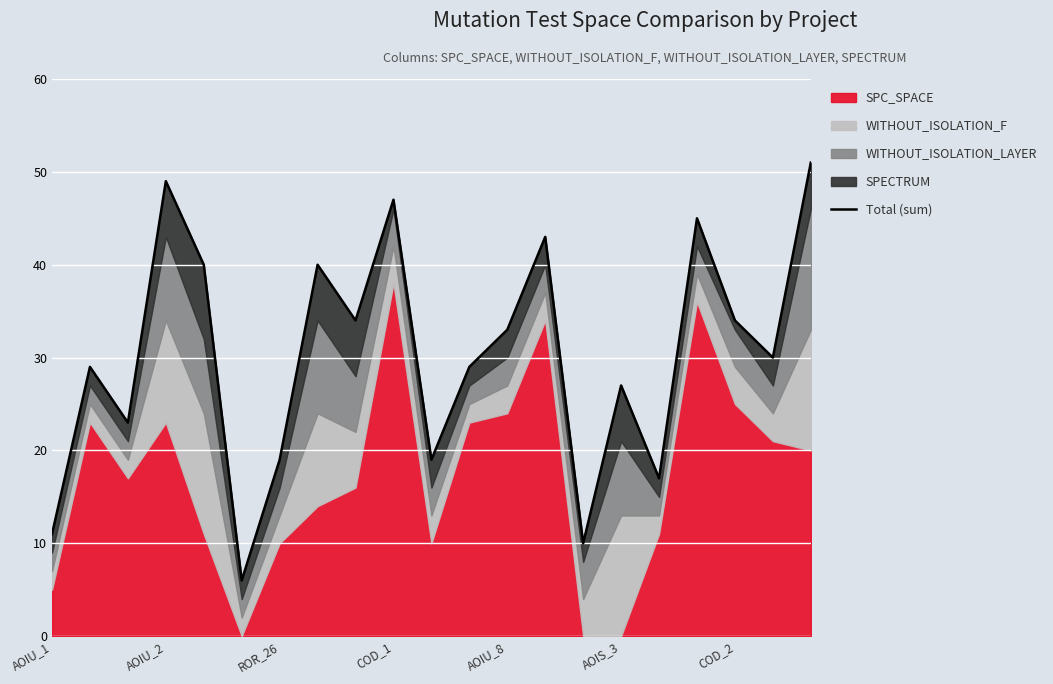

How many lines are shown in the chart?

1